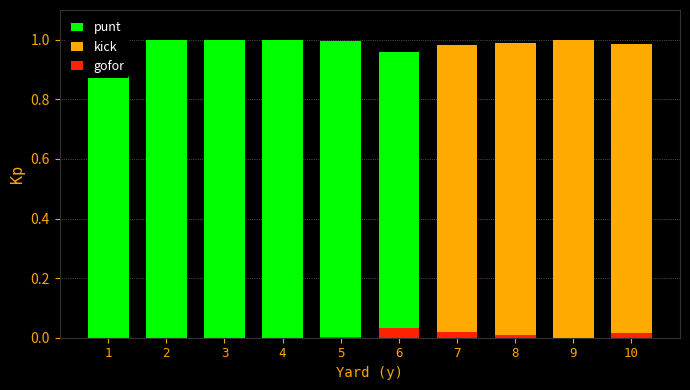

How many groups of bars are there?

10